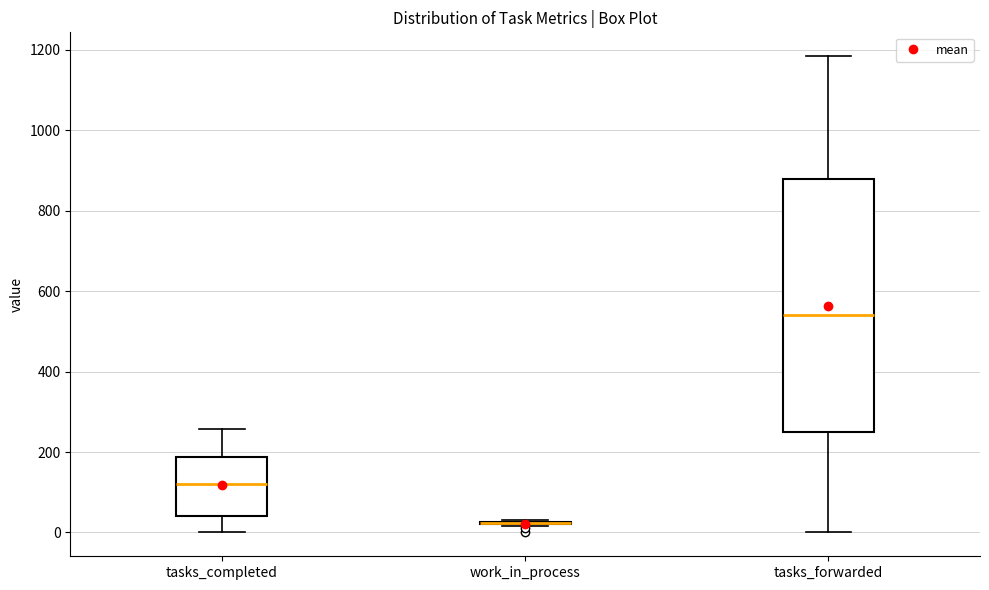

Reading left to right, read every box against the y-axis: the position of its median line, the range the box covers, and the ends of its whiskers. The values are not printed on the chart, so give them approximately, as read against the axis.

tasks_completed: median 120, box 40 to 180, whiskers 0 to 260
work_in_process: box collapsed to a line at 20, whiskers 20 to 40
tasks_forwarded: median 540, box 260 to 880, whiskers 0 to 1180